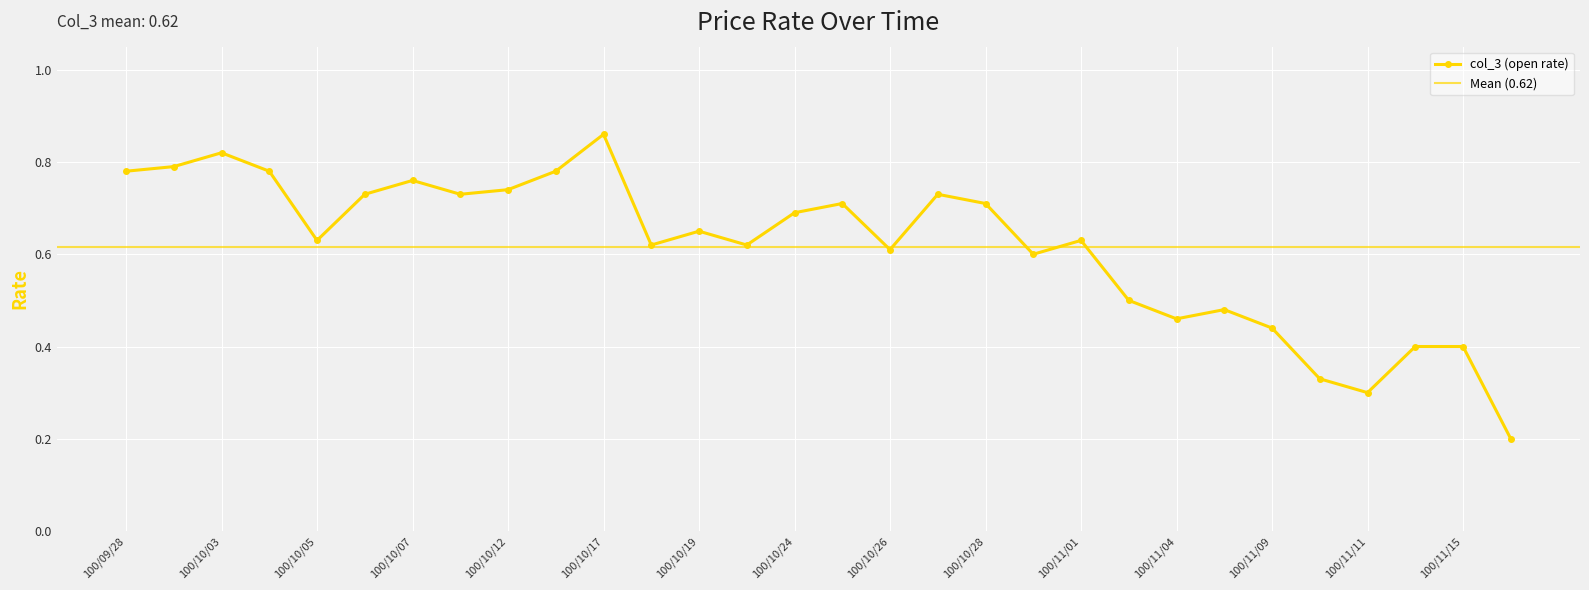

Rank the categories by value from lowest to highest.

100/11/23, 100/11/11, 100/11/10, 100/11/14, 100/11/15, 100/11/09, 100/11/04, 100/11/08, 100/11/03, 100/10/31, 100/10/26, 100/10/18, 100/10/21, 100/10/05, 100/11/01, 100/10/19, 100/10/24, 100/10/25, 100/10/28, 100/10/06, 100/10/11, 100/10/27, 100/10/12, 100/10/07, 100/09/28, 100/10/04, 100/10/14, 100/09/29, 100/10/03, 100/10/17